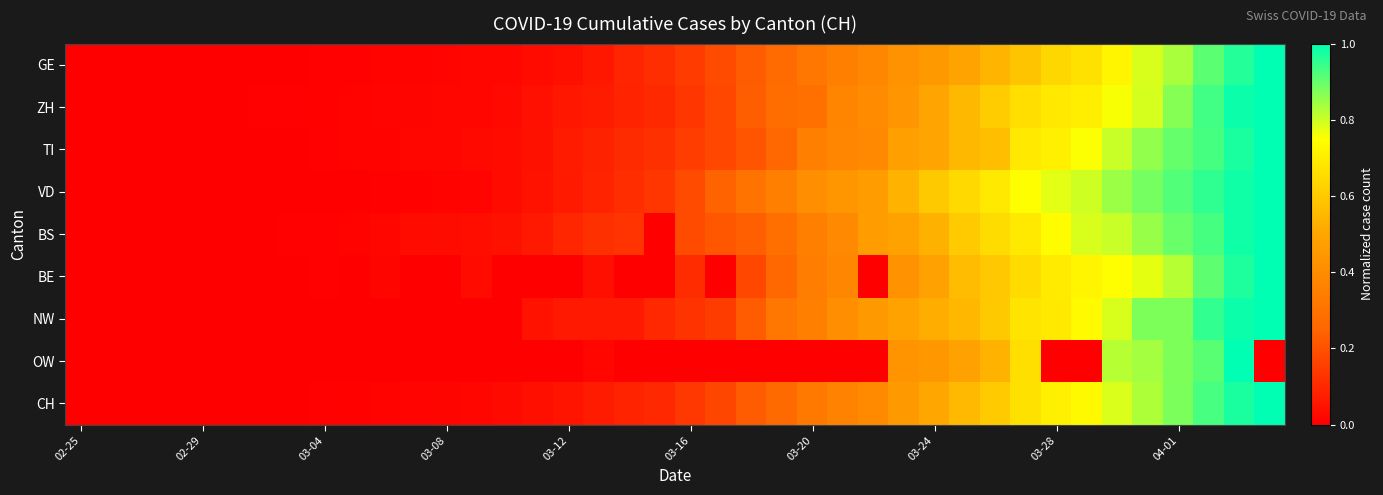

At which category does the chart reach its peak across all series?

39